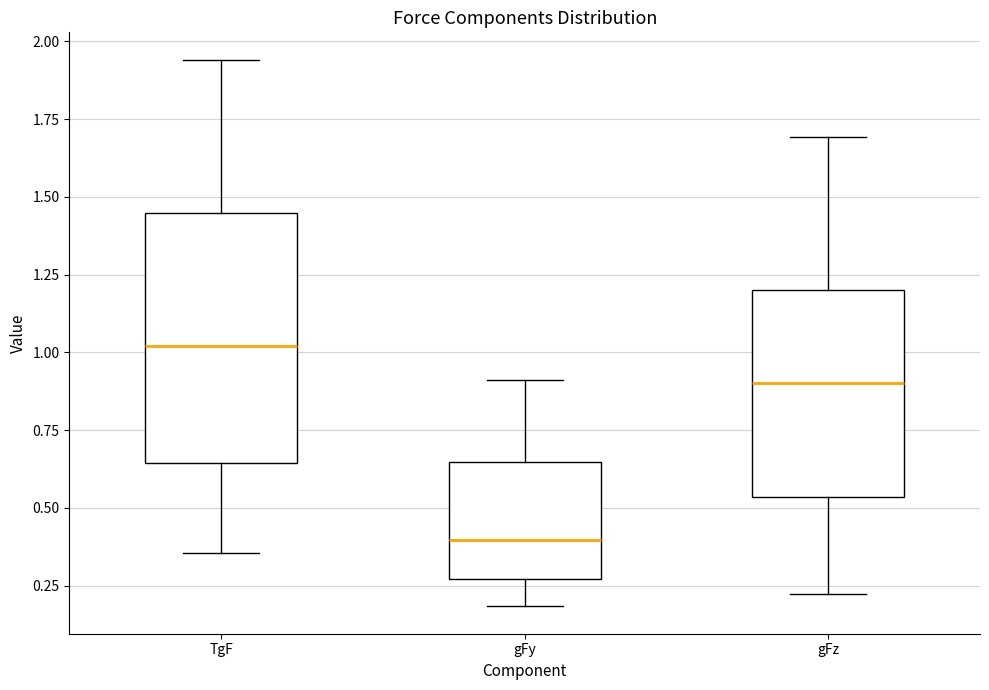

Reading left to right, read every box against the y-axis: the position of its median line, the range the box covers, and the ends of its whiskers. The values are not printed on the chart, so give them approximately, as read against the axis.

TgF: median 1.00, box 0.65 to 1.45, whiskers 0.35 to 1.95
gFy: median 0.40, box 0.25 to 0.65, whiskers 0.20 to 0.90
gFz: median 0.90, box 0.55 to 1.20, whiskers 0.20 to 1.70